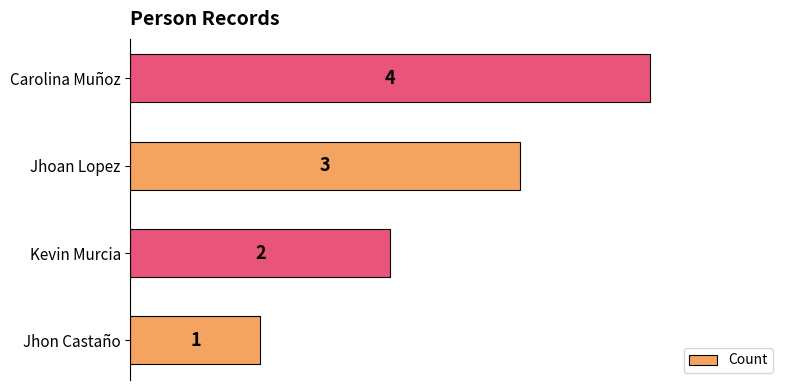

How many bars are there in total?

4